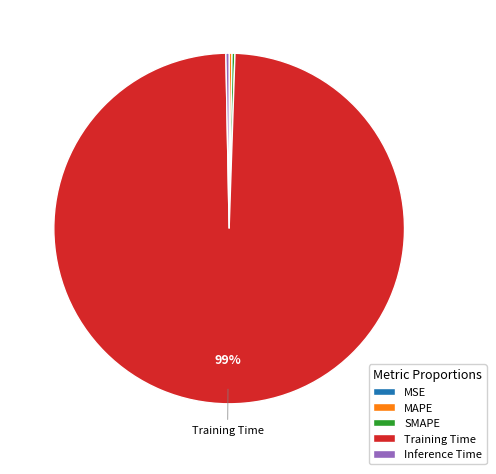

What is the largest slice in the pie chart?

Training Time